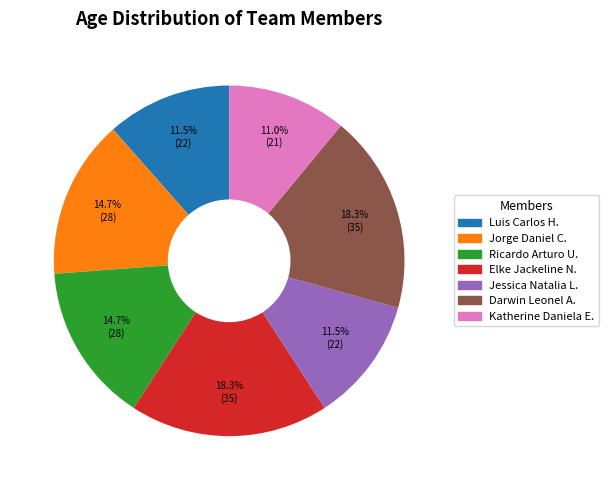

Does any single category account for the majority?

No